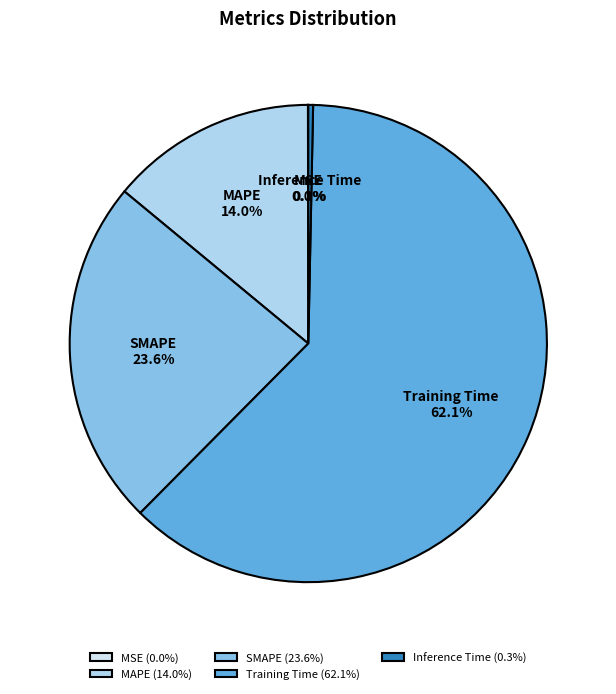

Is MAPE the majority of the pie?

No